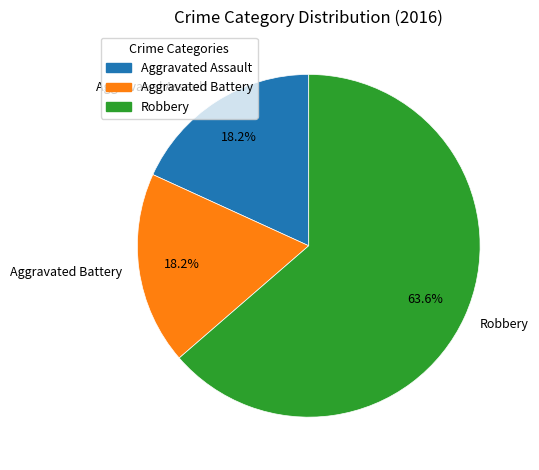

How many slices are in this pie chart?

3